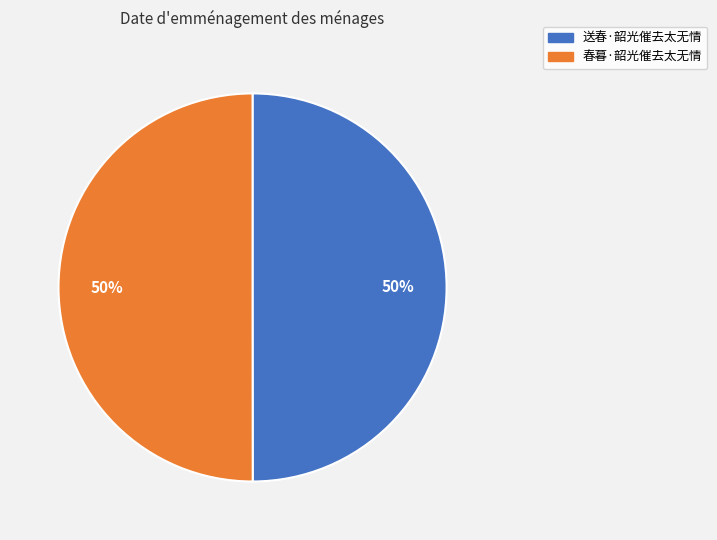

Do 春暮·韶光催去太无情 and 送春·韶光催去太无情 together represent more than half of the pie?

Yes